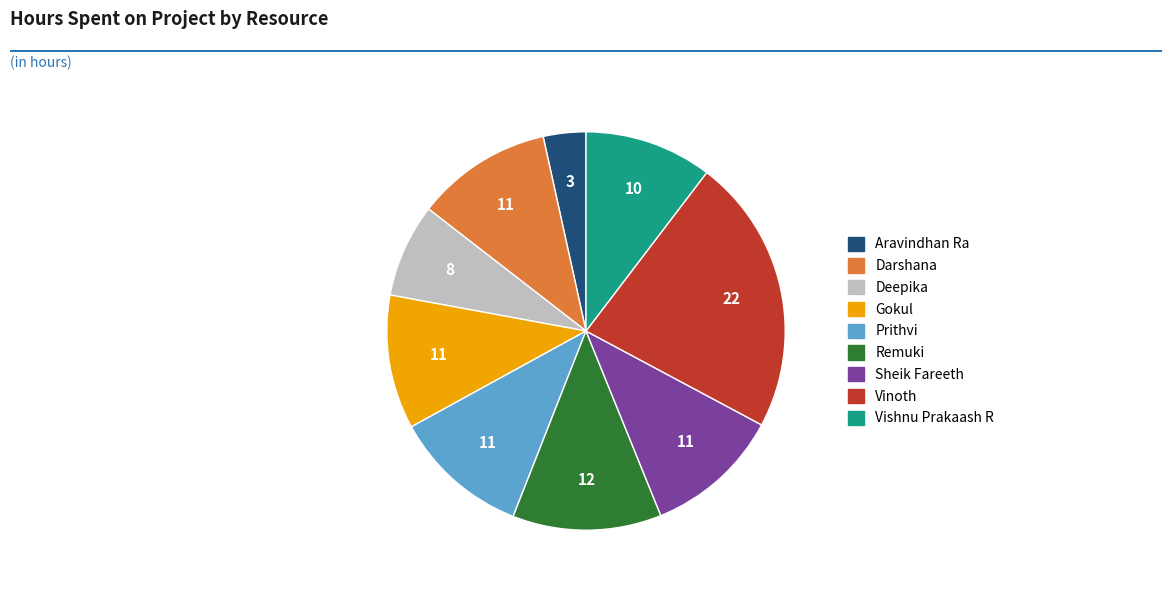

Is the sum of Sheik Fareeth and Deepika greater than half?

No